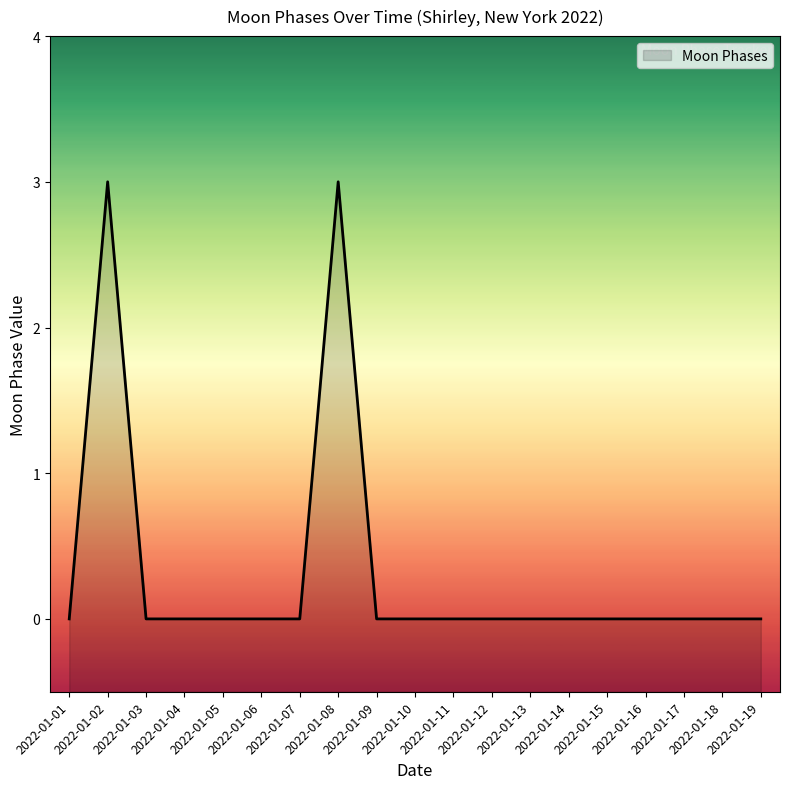

True or false: the data shows 0 at 2022-01-07.

True